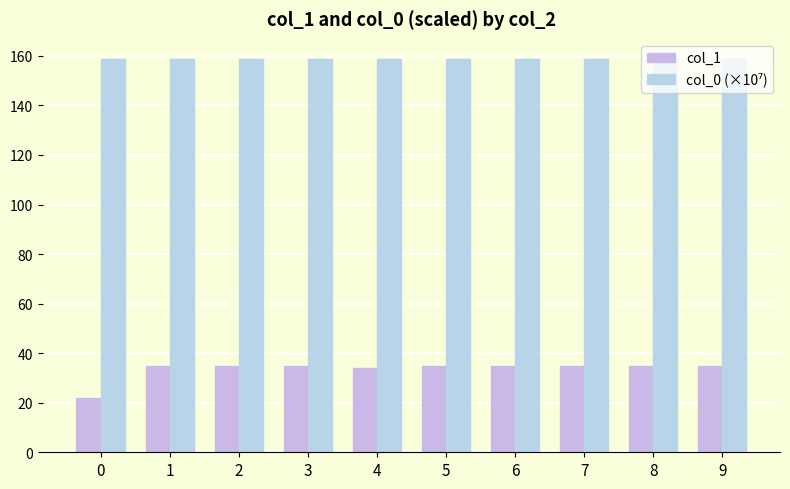

Reading left to right, list all the values displayed in this chart.

col_1: 0=22.0	1=35.0	2=35.0	3=35.0	4=34.0	5=35.0	6=35.0	7=35.0	8=35.0	9=35.0
col_0 (×10⁷): 0=158.8	1=158.8	2=158.8	3=158.8	4=158.8	5=158.8	6=158.9	7=158.9	8=158.9	9=158.9